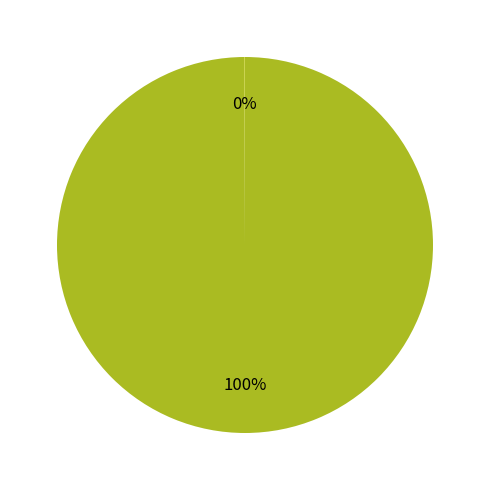

Is there any slice that represents more than half of the pie?

Yes